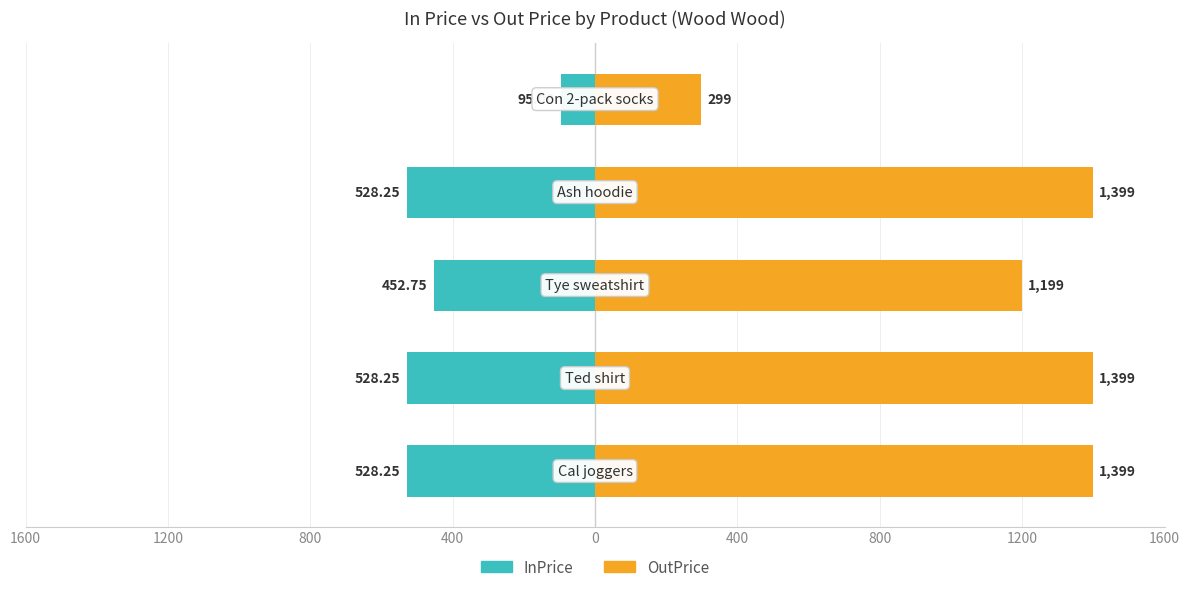

Rank the series by their average value, from highest to lowest.

OutPrice, InPrice